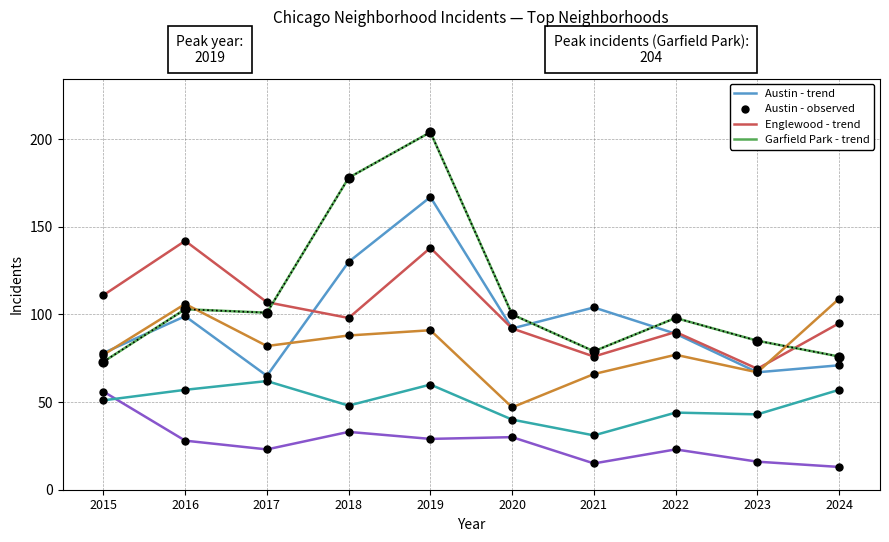

Is this an area chart (filled region under the line)?

No